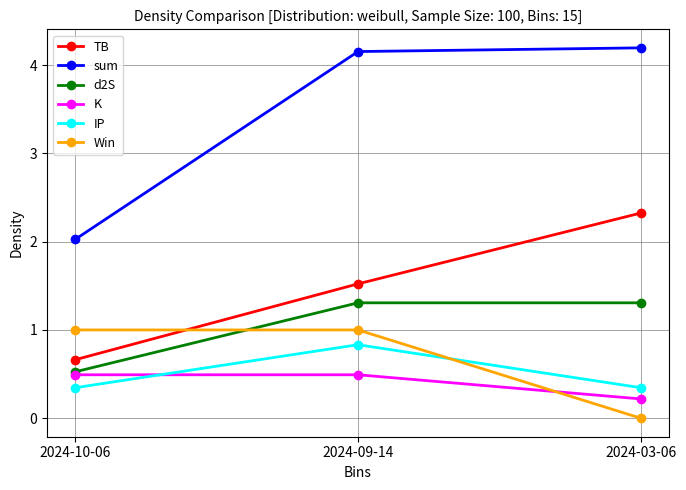

What is the highest value of the TB series?

2.3